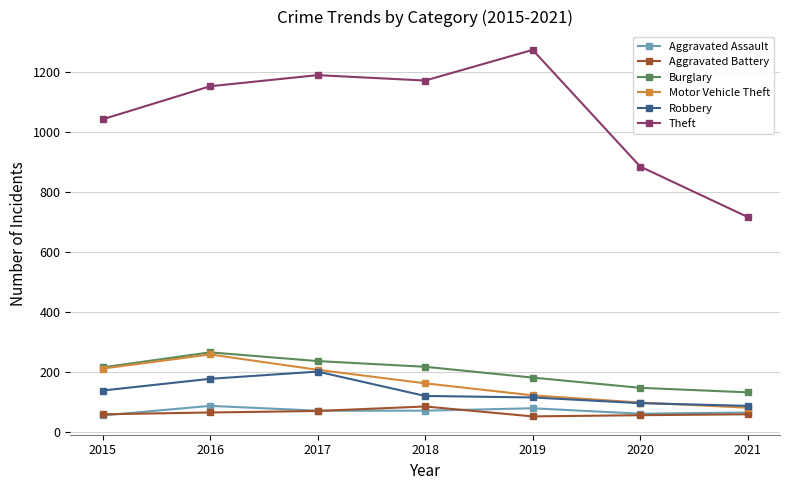

Does the chart display data point markers on the line(s)?

Yes